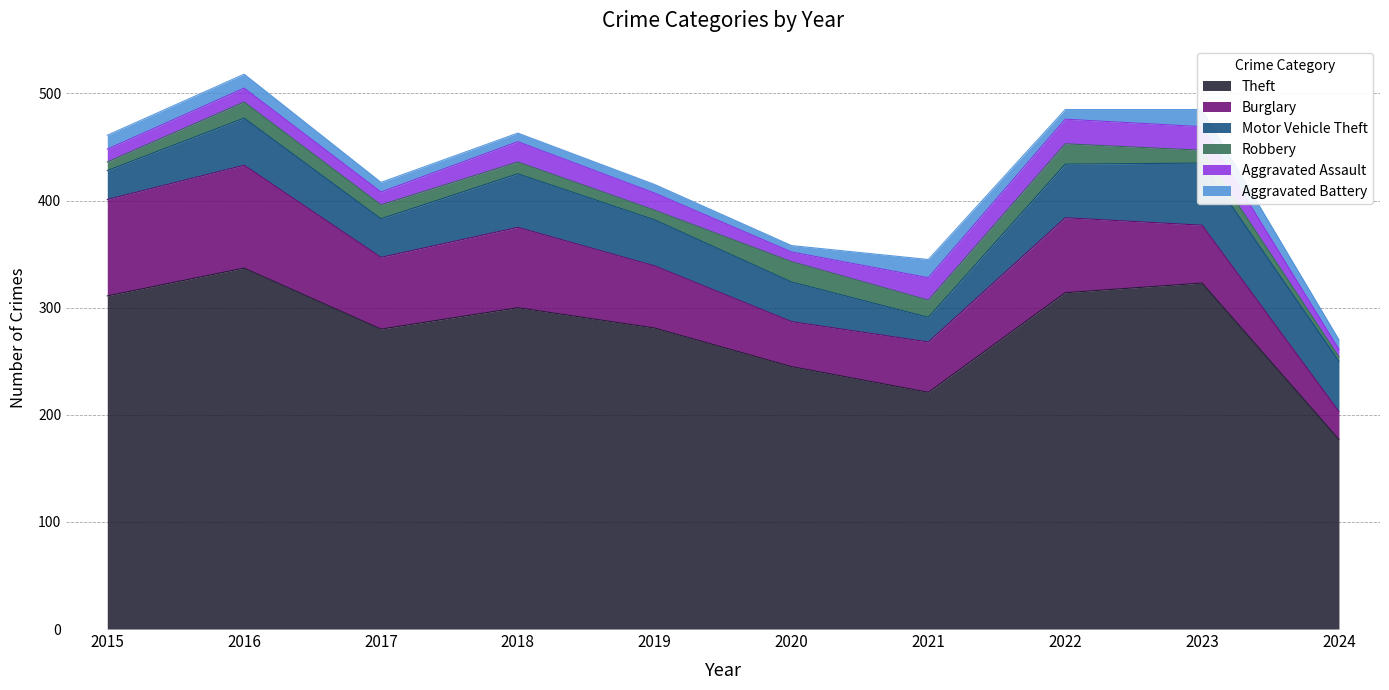

Read the Burglary value at 2016, to the nearest 10.

100